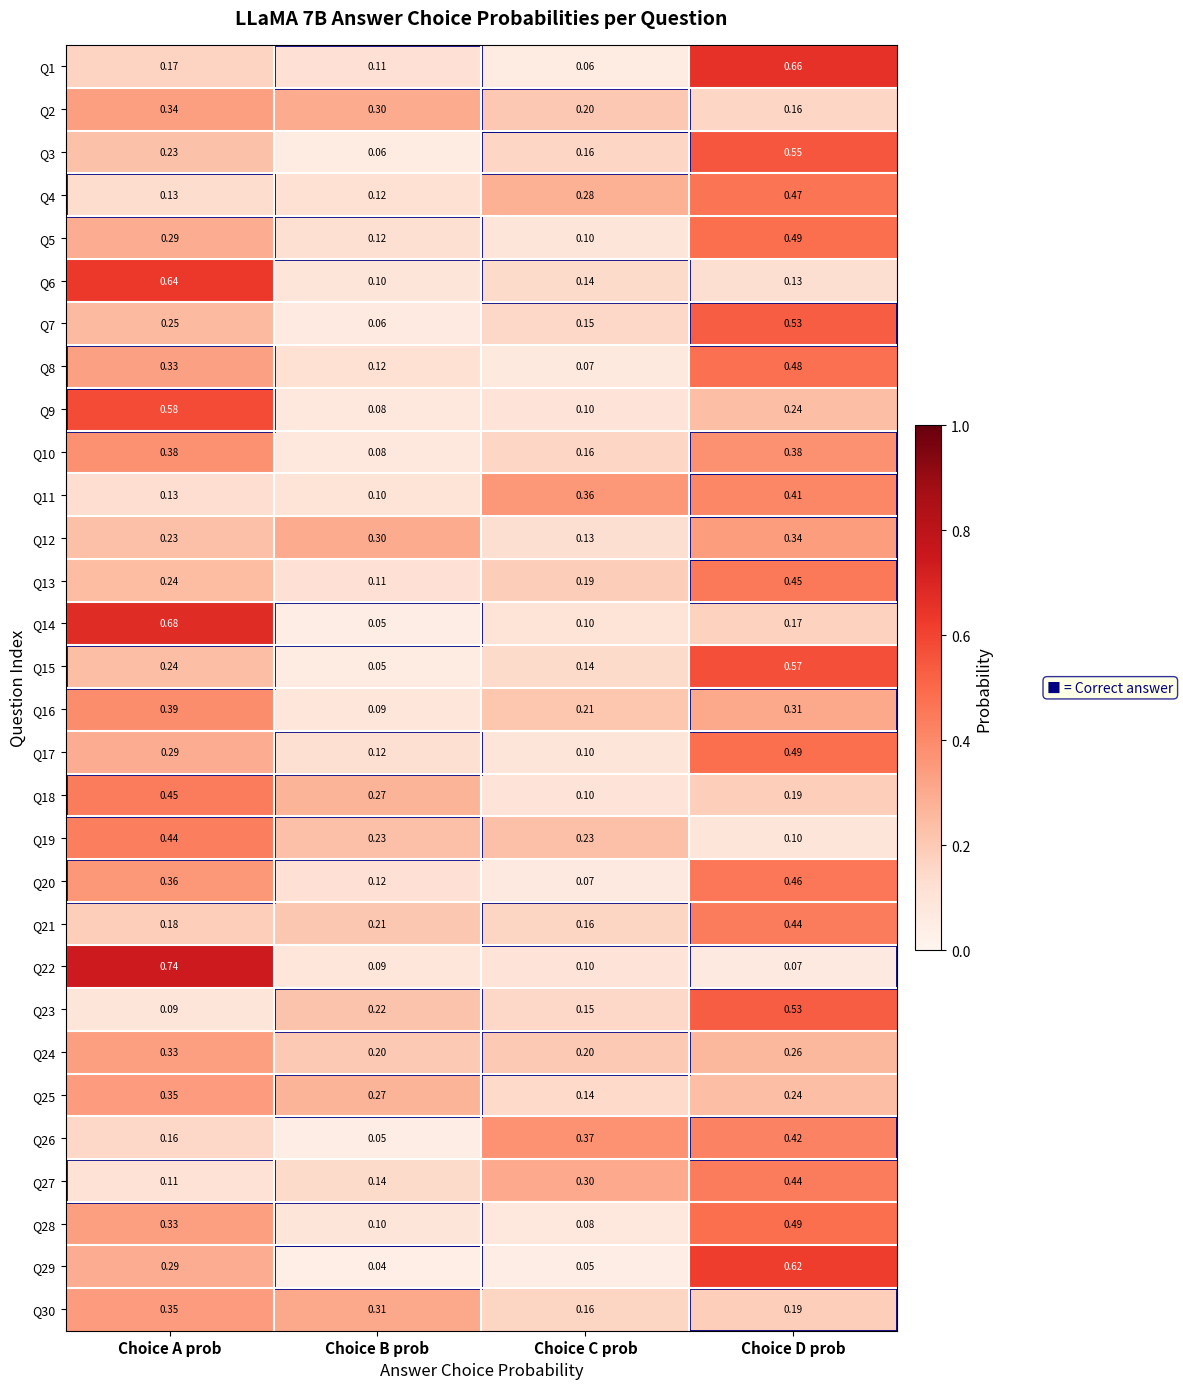

Where is Q8 nearest to the value 0?

Choice C prob